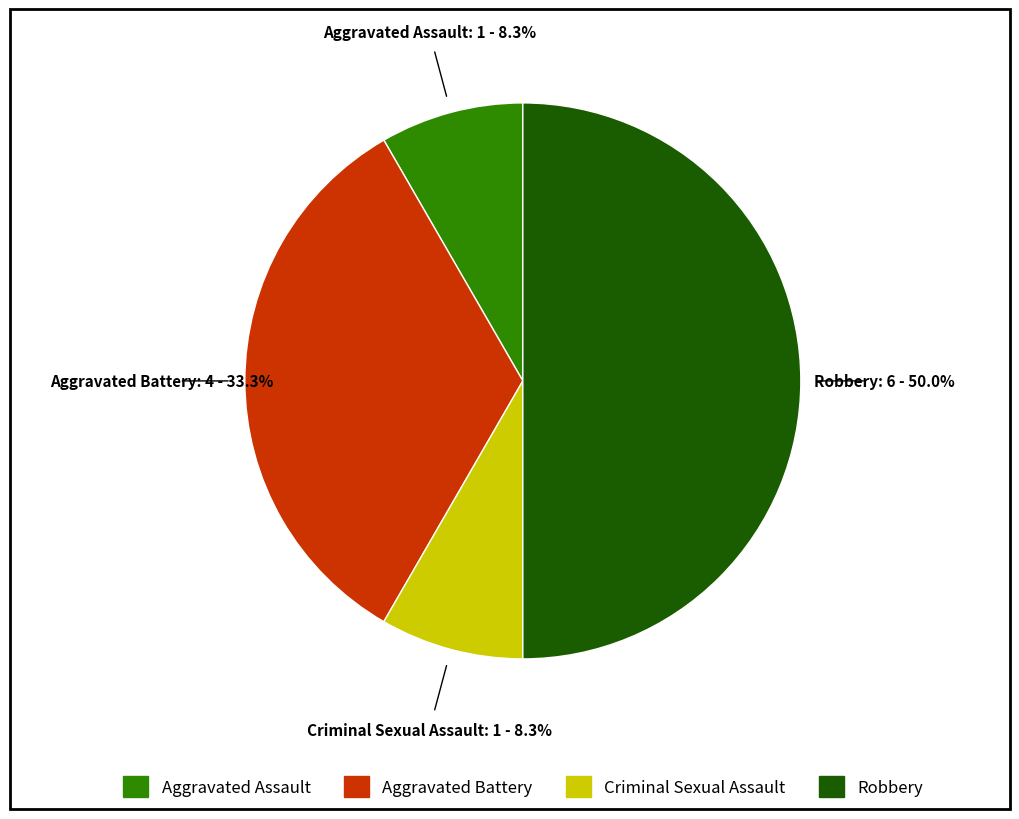

To the nearest percent, what is the average slice percentage?

25%